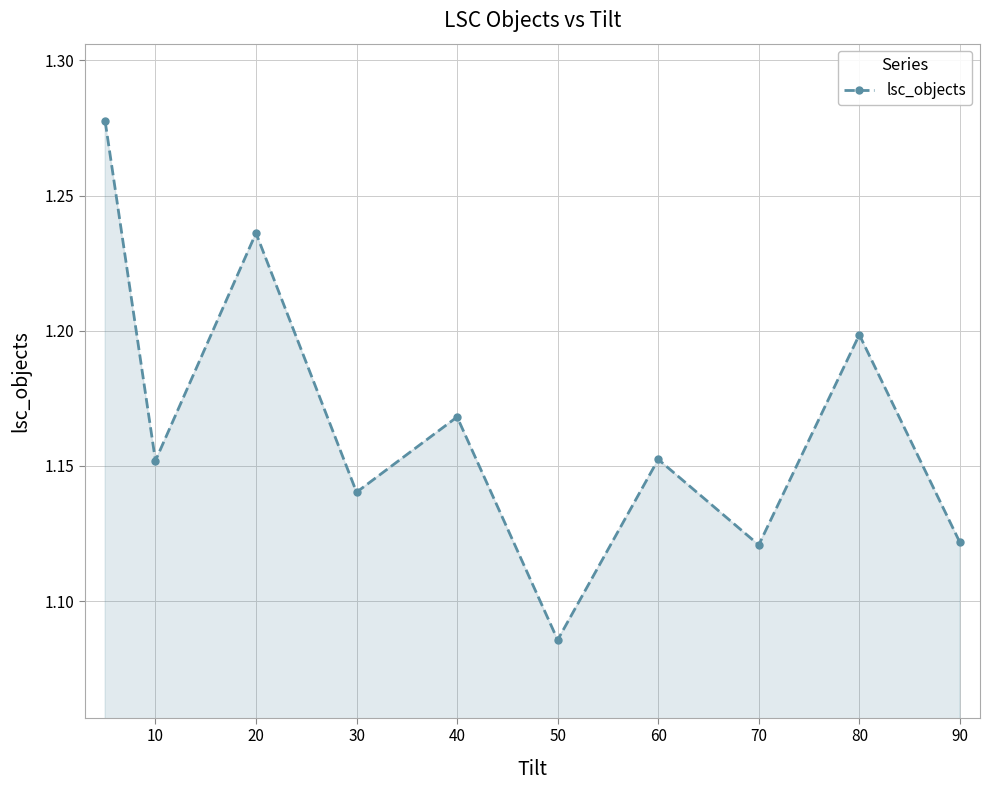

How many distinct data groups are displayed?

1